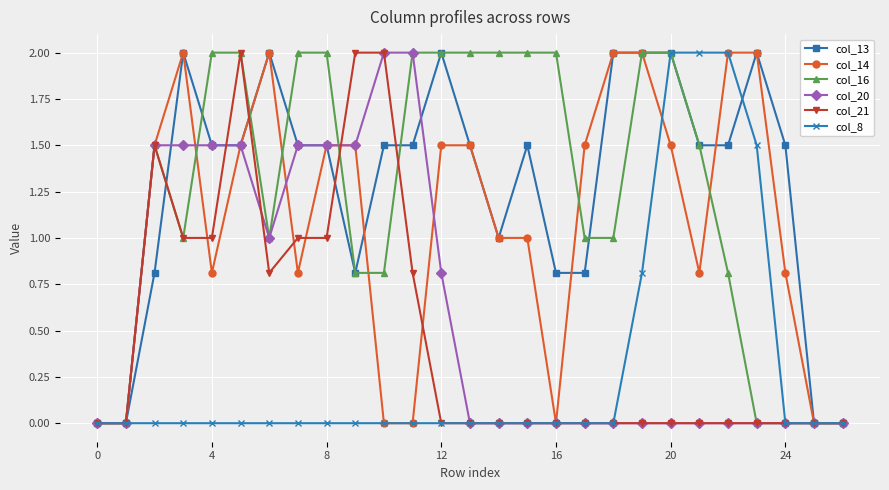

Count the number of categories in the chart.

27